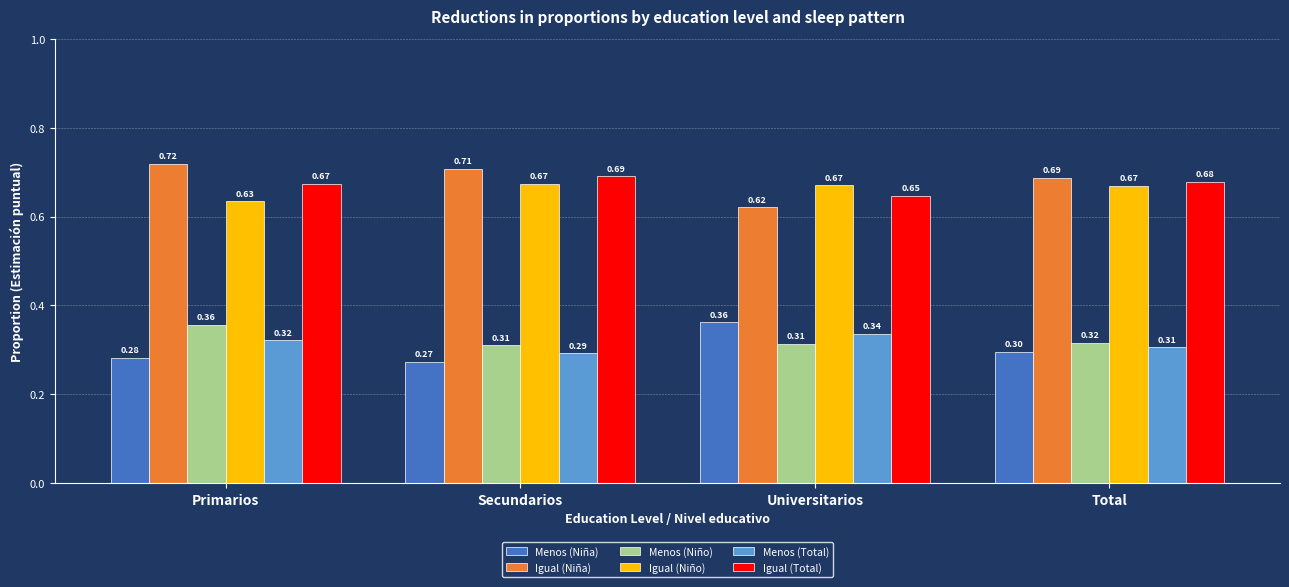

Where is Menos (Niña) nearest to the value 0?

Secundarios